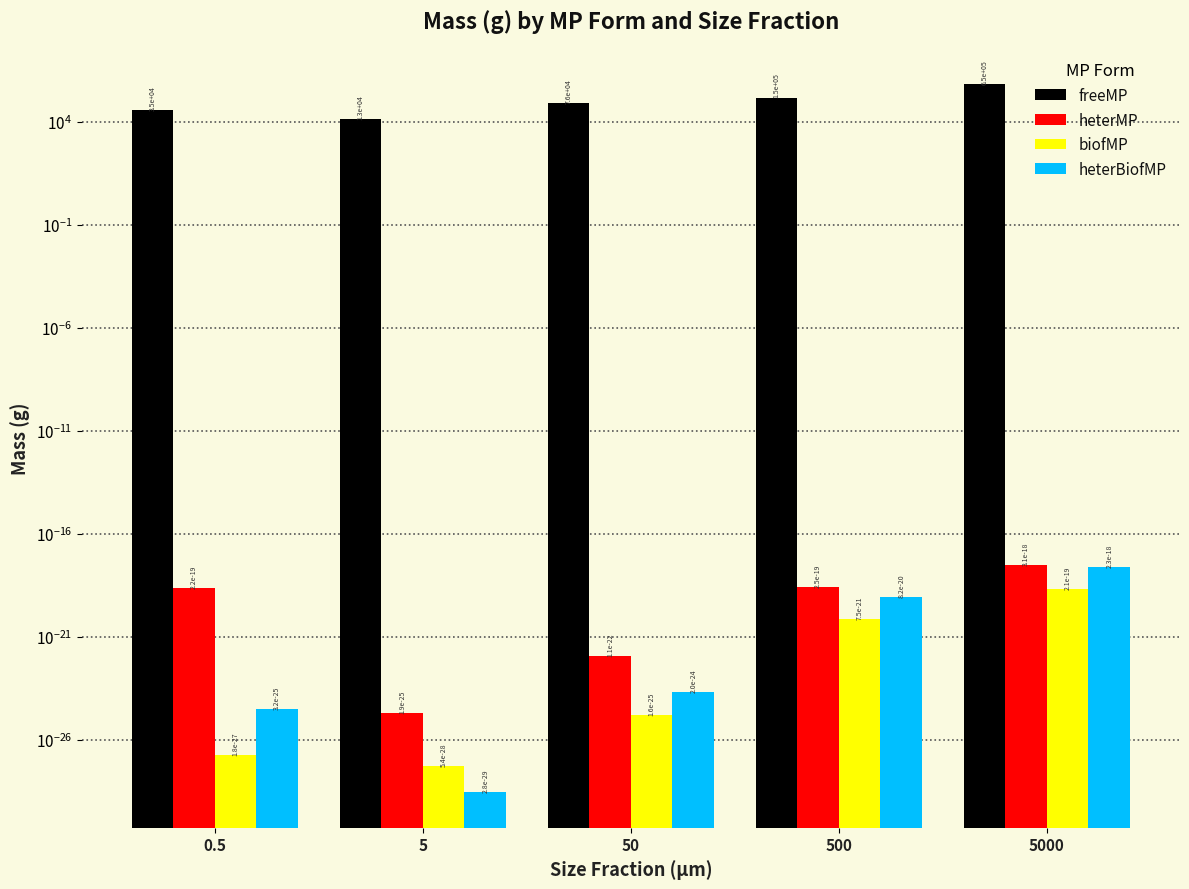

The biofMP series shows 0.0 at 500. True or false?

True